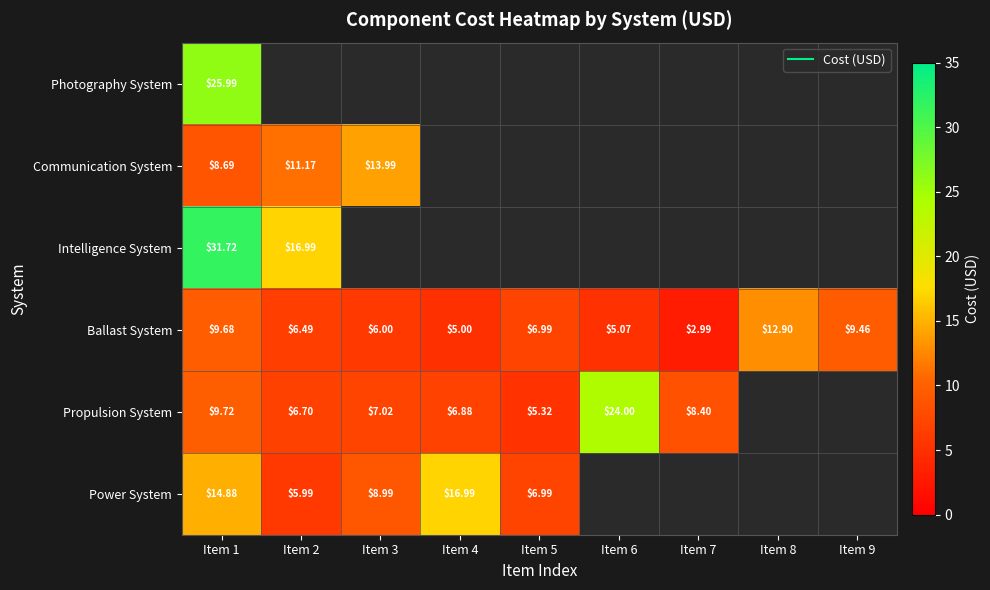

What is the minimum value shown in the chart?

3.0